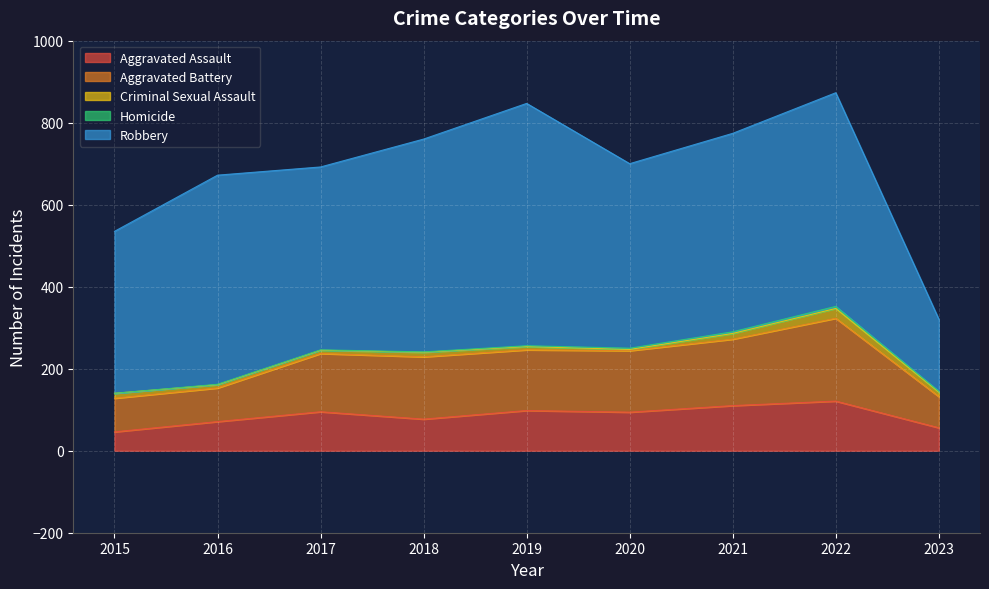

What is the value of the Criminal Sexual Assault point at the 9th from the left?

11